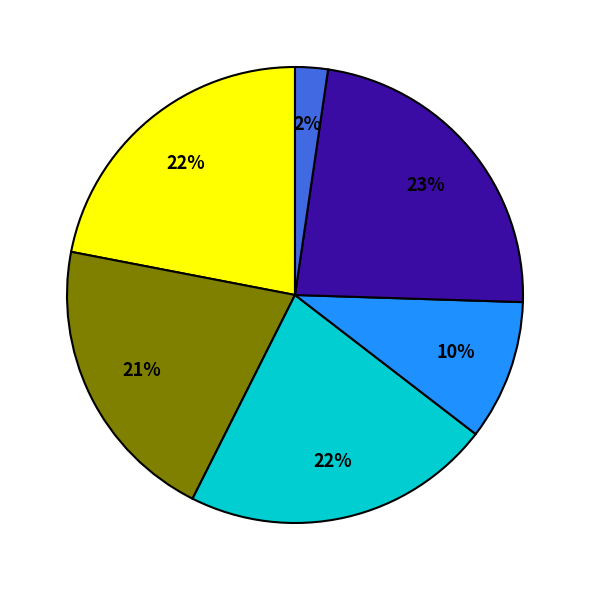

Is there a majority slice in this chart?

No